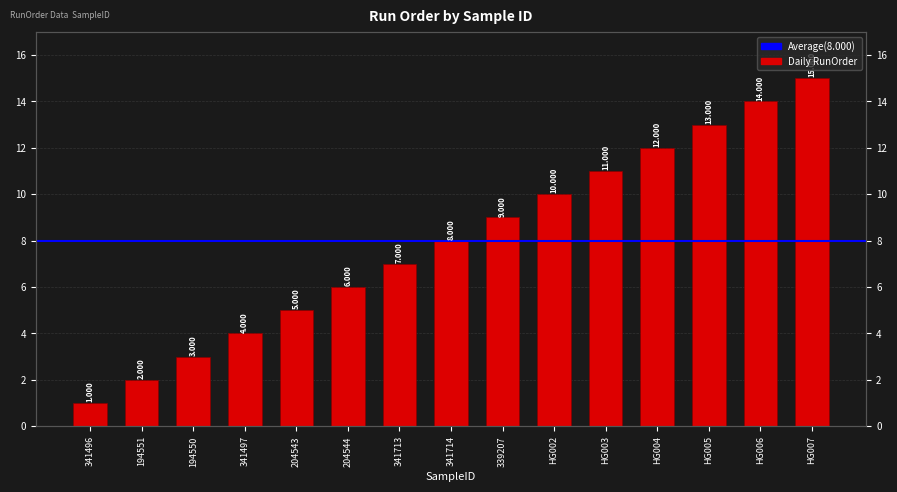

The value at 341713 is 4. True or false?

False